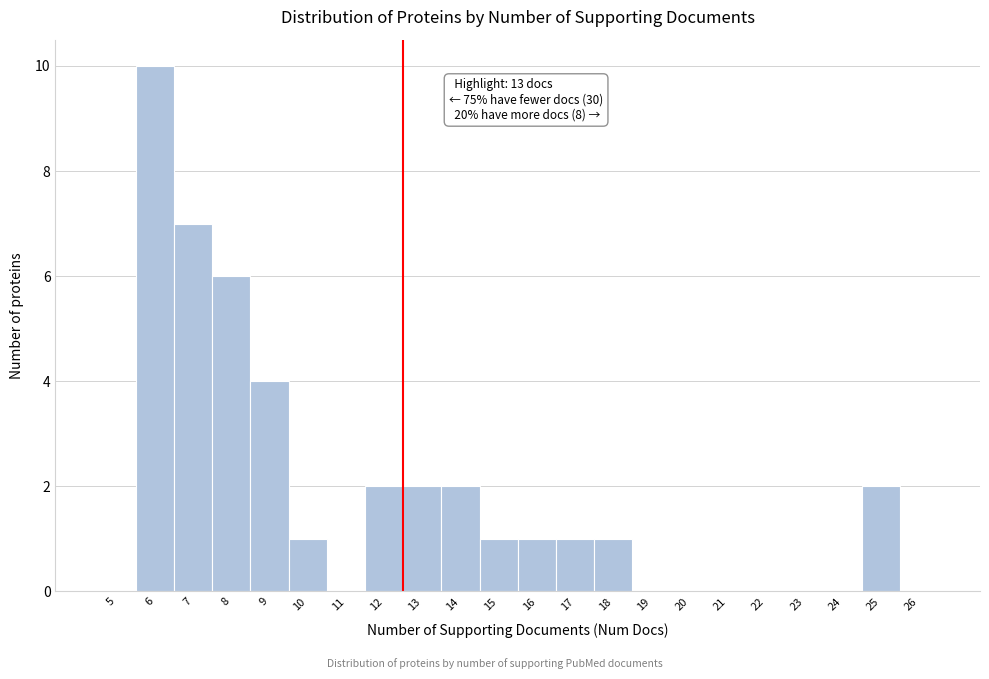

Reading left to right, transcribe all the data shown in this chart.

5=0	6=10	7=7	8=6	9=4	10=1	11=0	12=2	13=2	14=2	15=1	16=1	17=1	18=1	19=0	20=0	21=0	22=0	23=0	24=0	25=2	26=0